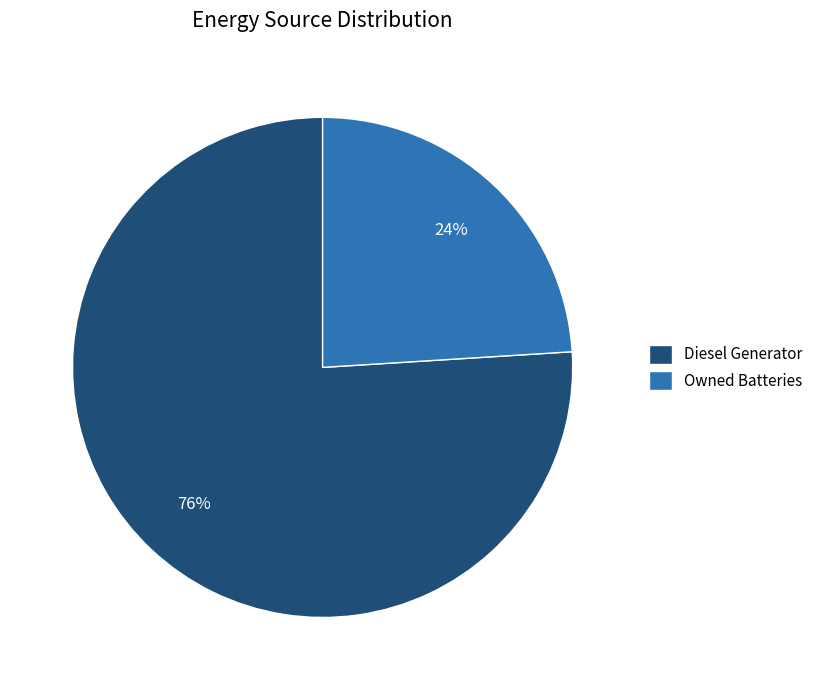

Which has a higher value, Diesel Generator or Owned Batteries?

Diesel Generator